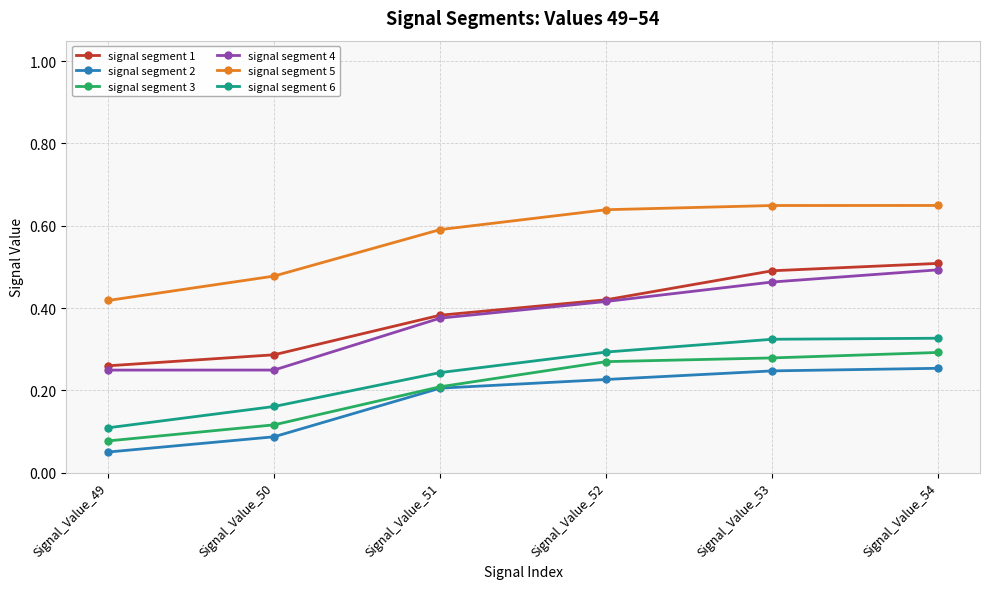

How many lines are shown in the chart?

6